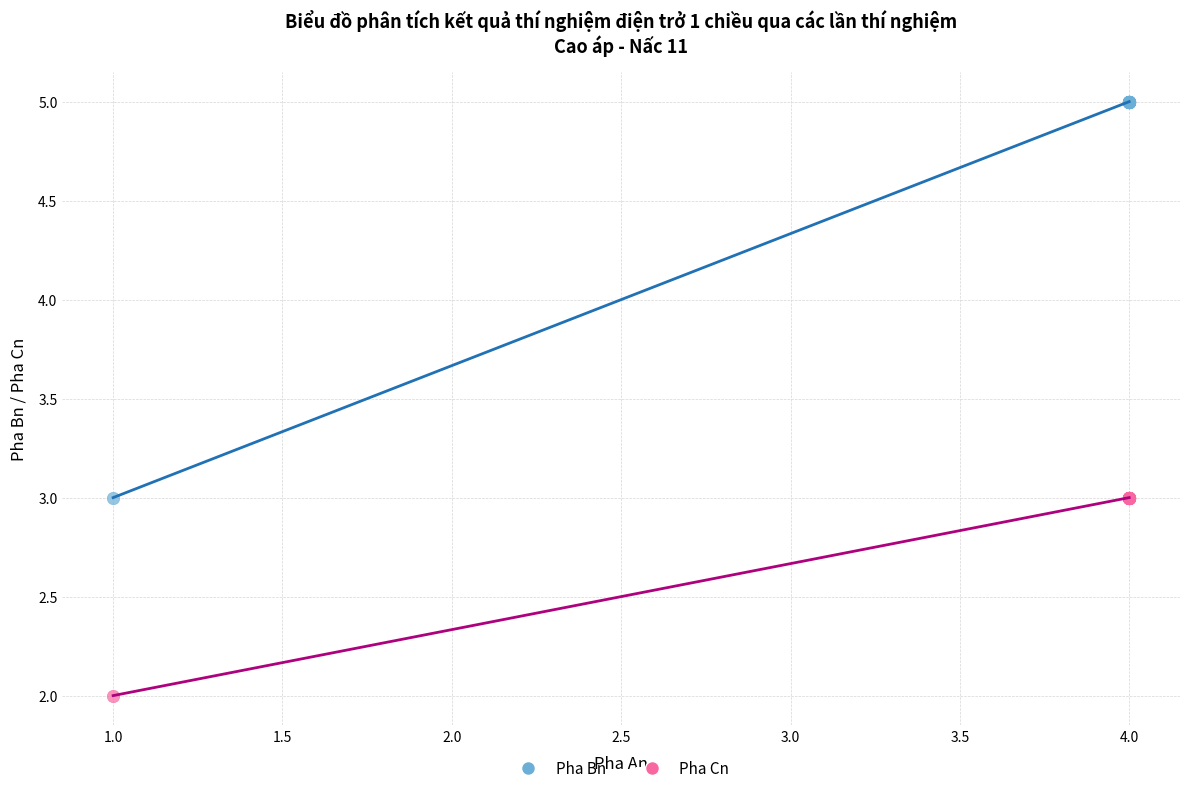

What are all the series names shown in the legend?

Pha Bn, Pha Cn